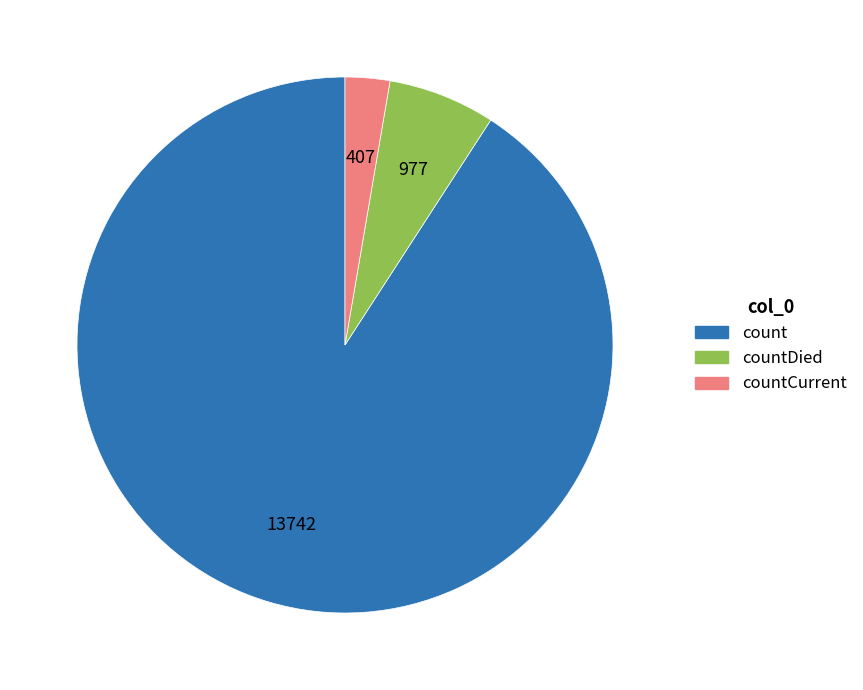

Does any single category account for the majority?

Yes